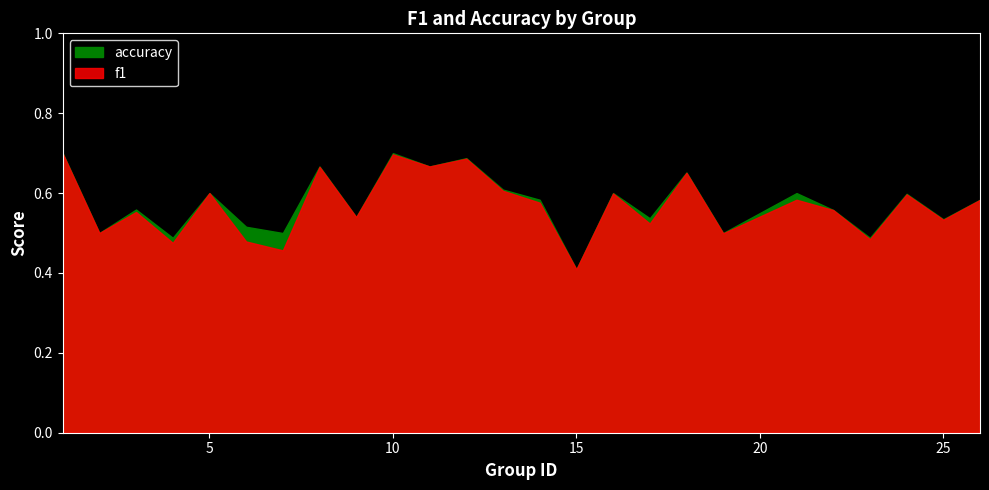

List the series in order of their overall mean, lowest first.

f1, accuracy